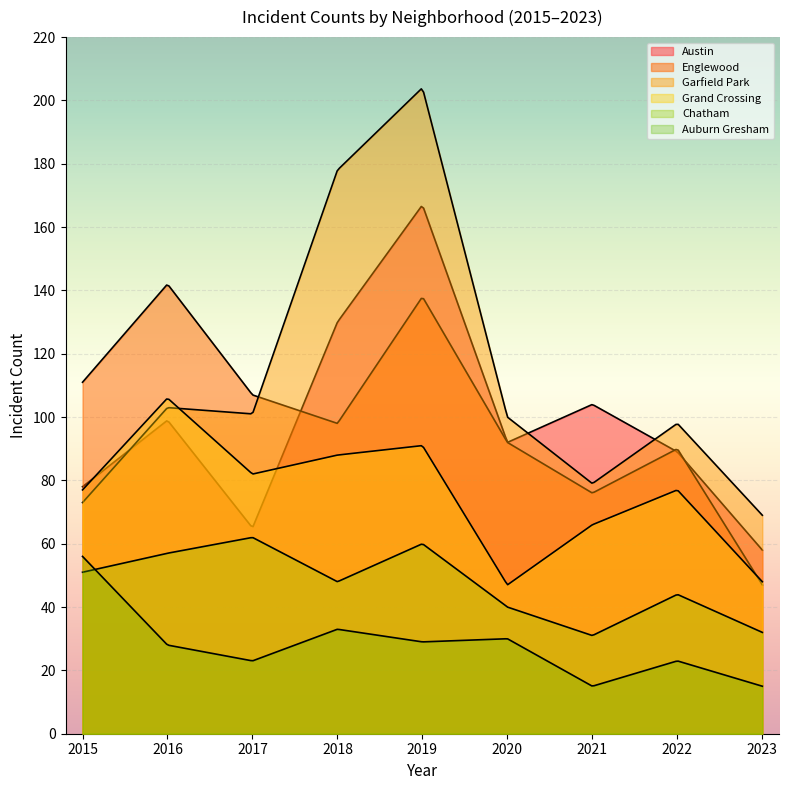

True or false: Chatham has more than 2 interior local peaks.

True